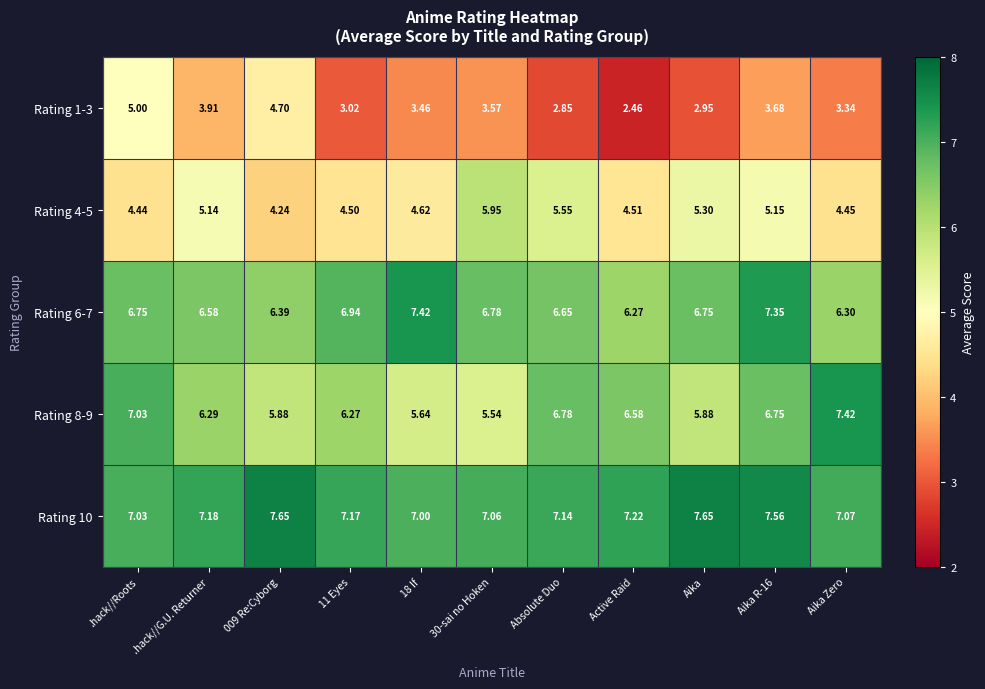

Where is Rating 6-7 nearest to the value 6?

Active Raid